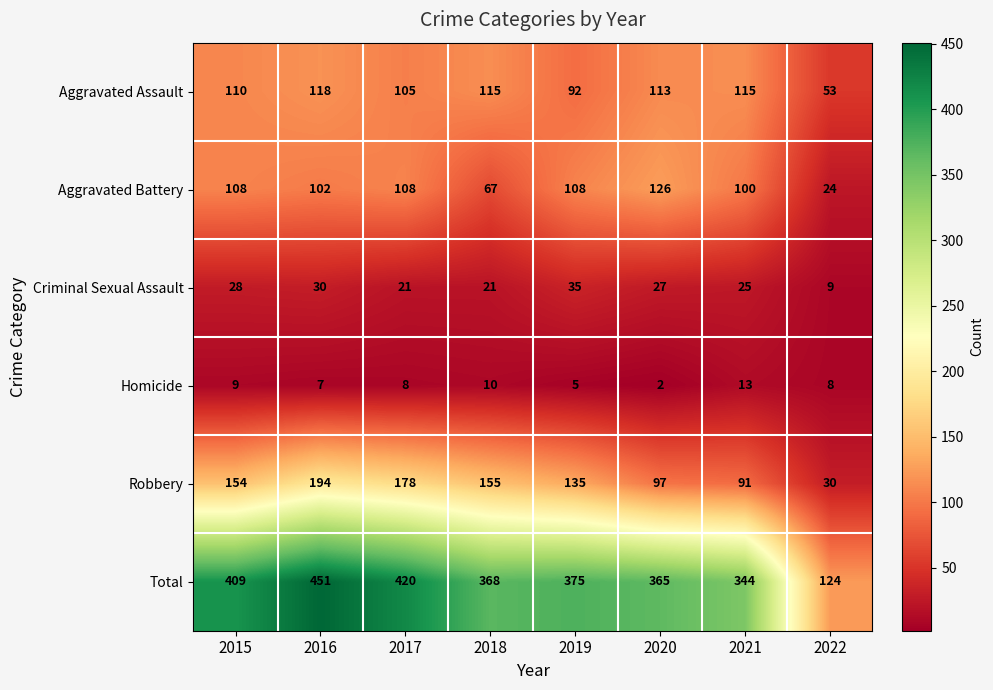

What is the sum of the Total values at 2019 and 2017?

795